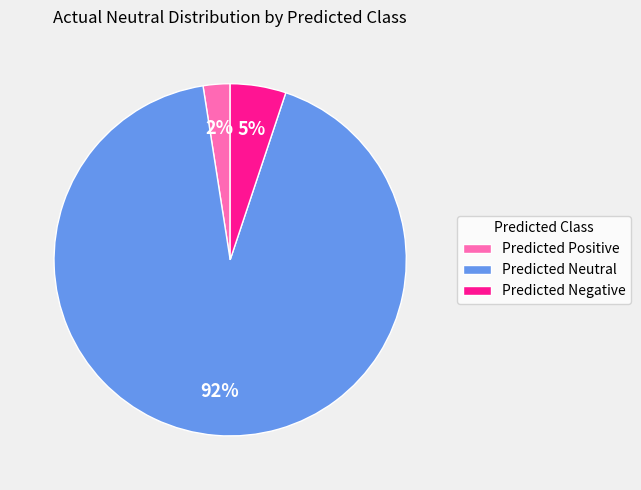

True or false: Predicted Negative accounts for 1% of the total.

False